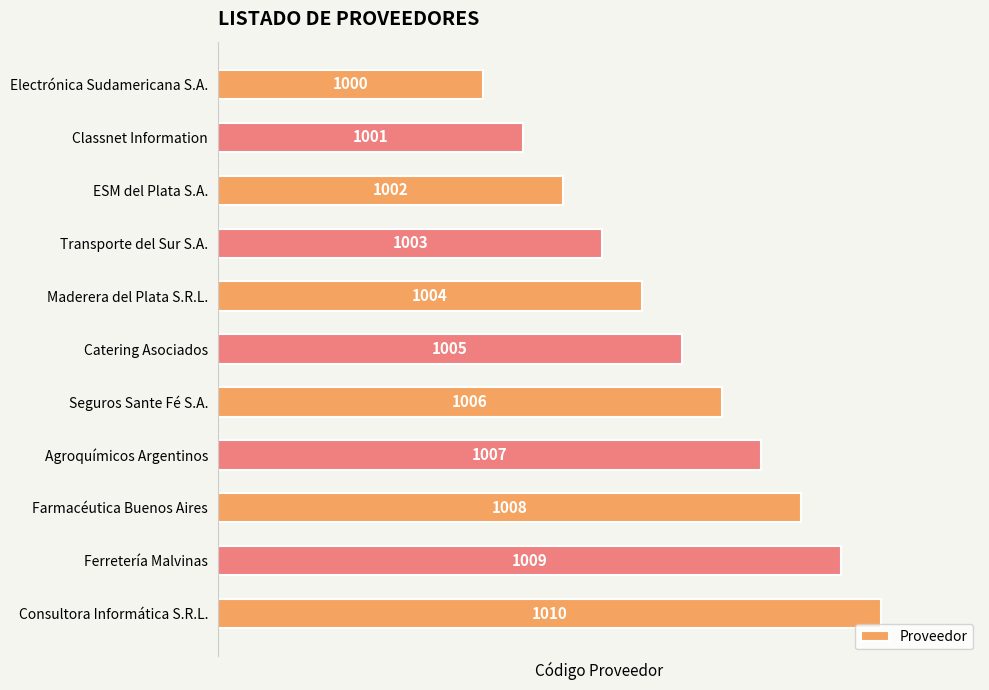

Does the chart contain any negative values?

No